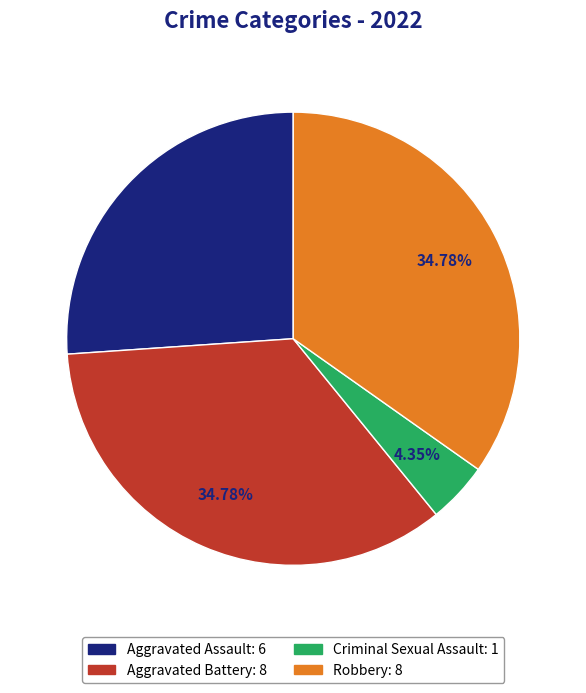

How many segments does this pie chart have?

4